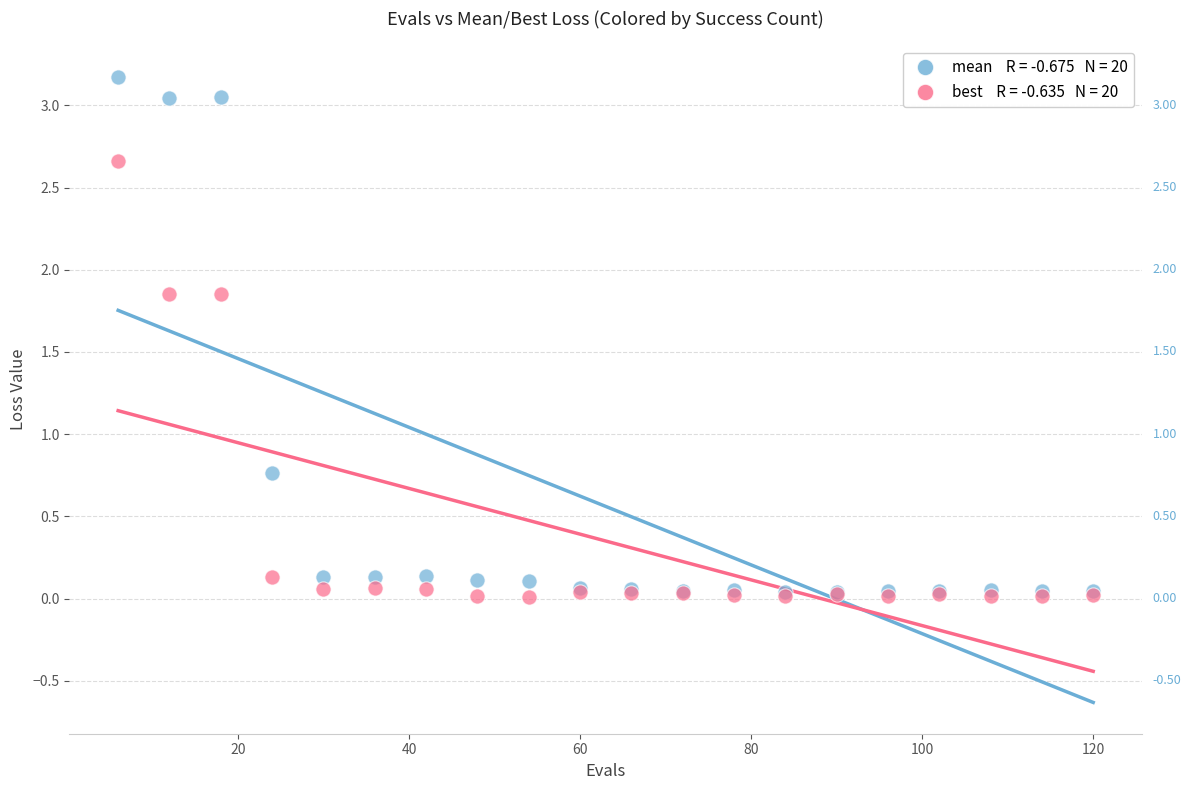

Across all series, what Y value is closest to 1?

0.8